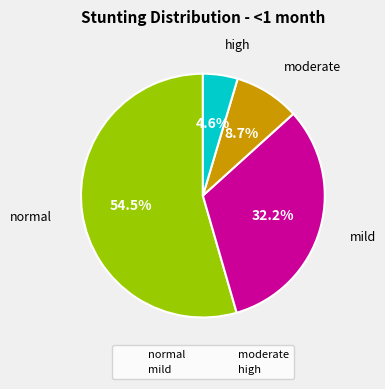

Approximately how many times larger is the value at high compared to normal?

0.1